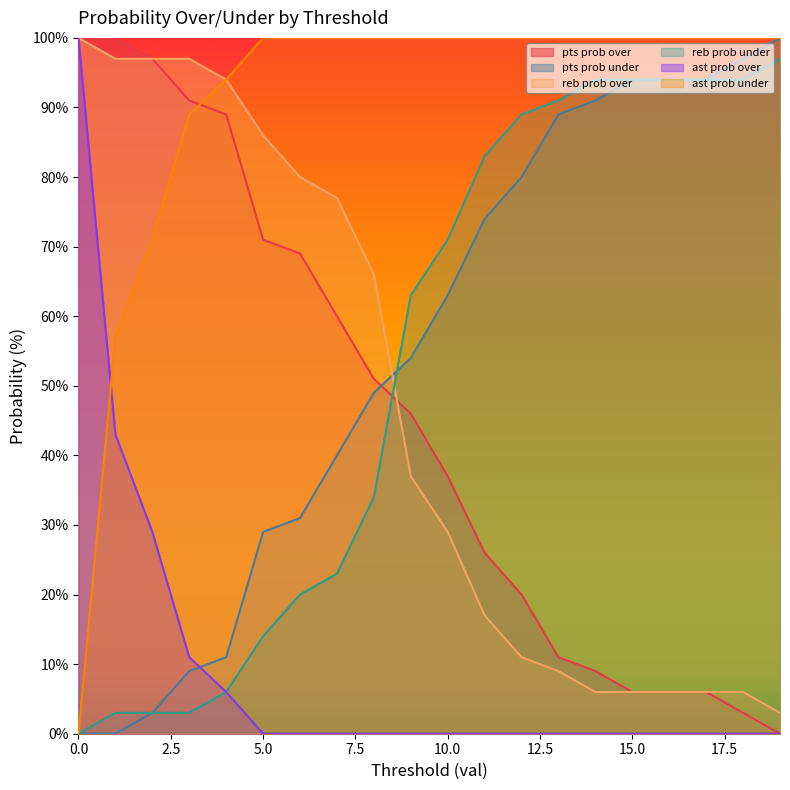

Is it true that reb prob over equals 6 at 17?

True